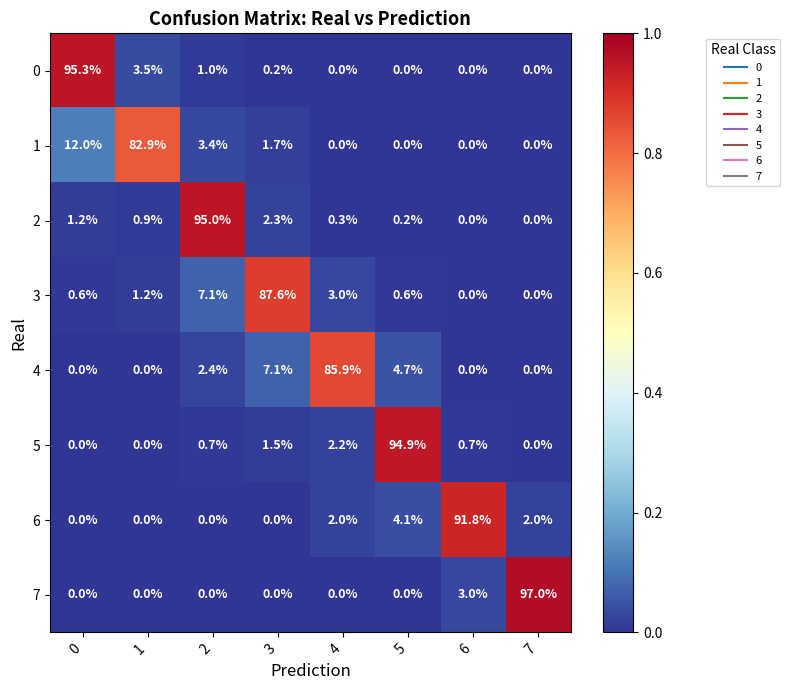

What is the highest value of the 7 series?

97.0